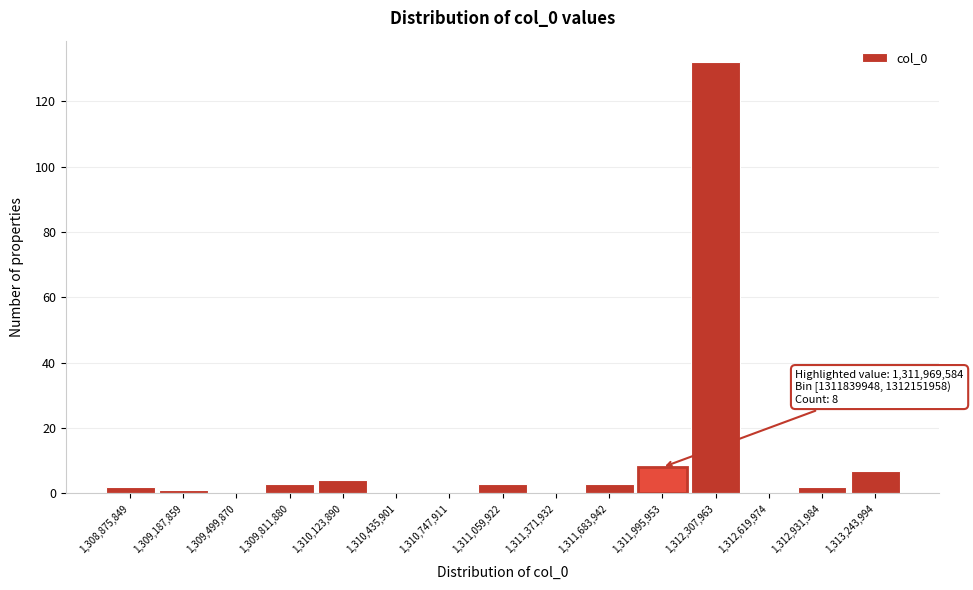

Which range on the x-axis has the tallest bar?

1312150000 to 1312450000